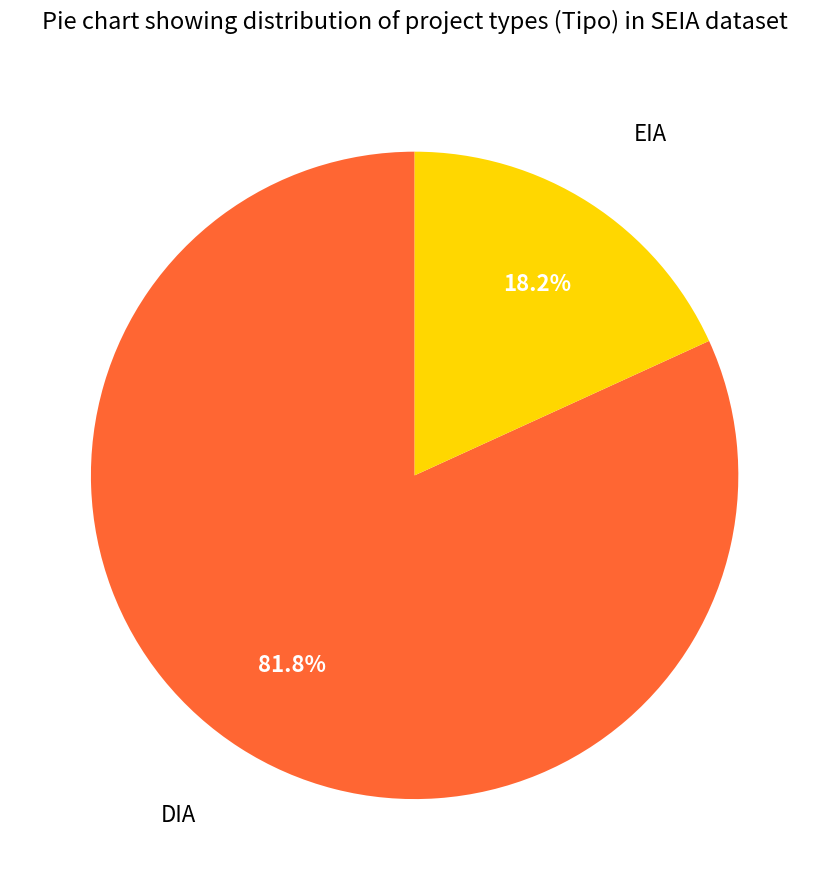

The EIA slice represents 5% of the pie. True or false?

False